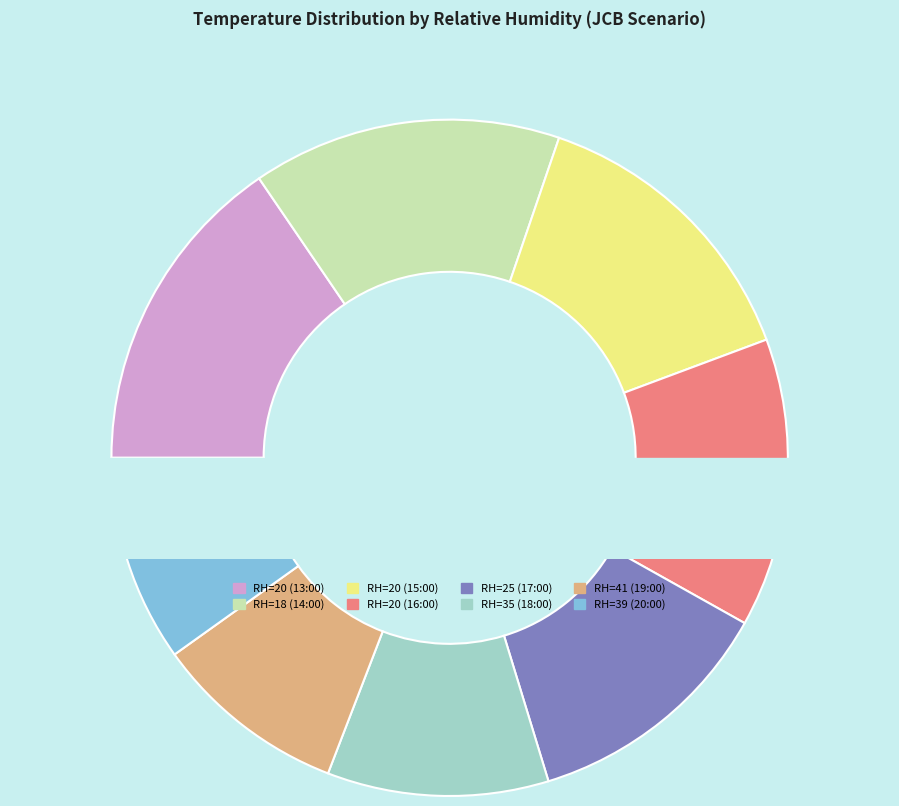

Rank the categories by value from lowest to highest.

RH=41 (19:00), RH=39 (20:00), RH=35 (18:00), RH=25 (17:00), RH=20 (16:00), RH=20 (15:00), RH=18 (14:00), RH=20 (13:00)